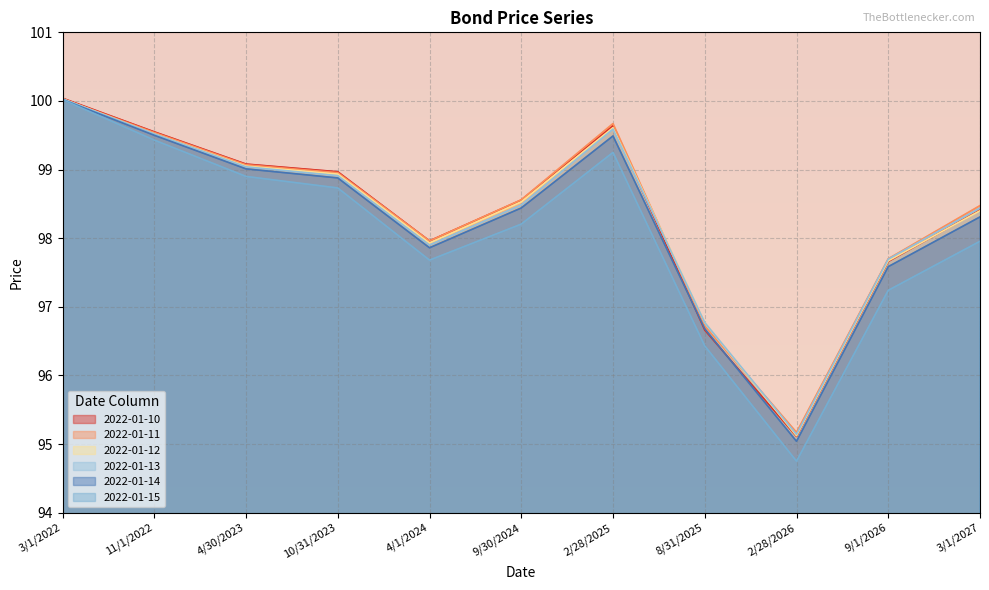

Which label corresponds to the largest value in the chart?

3/1/2022